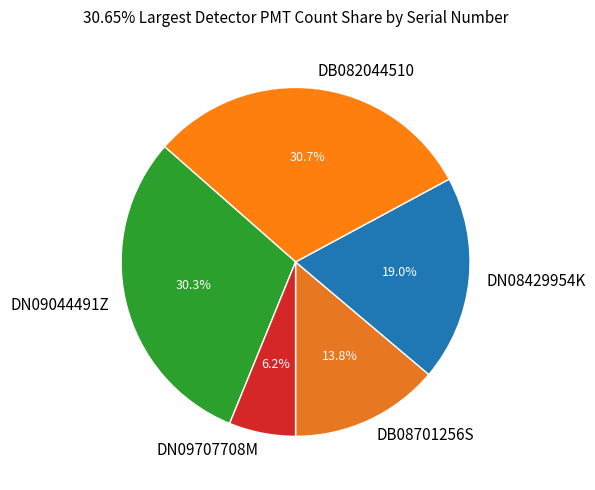

Which category has the smallest portion of the pie?

DN09707708M